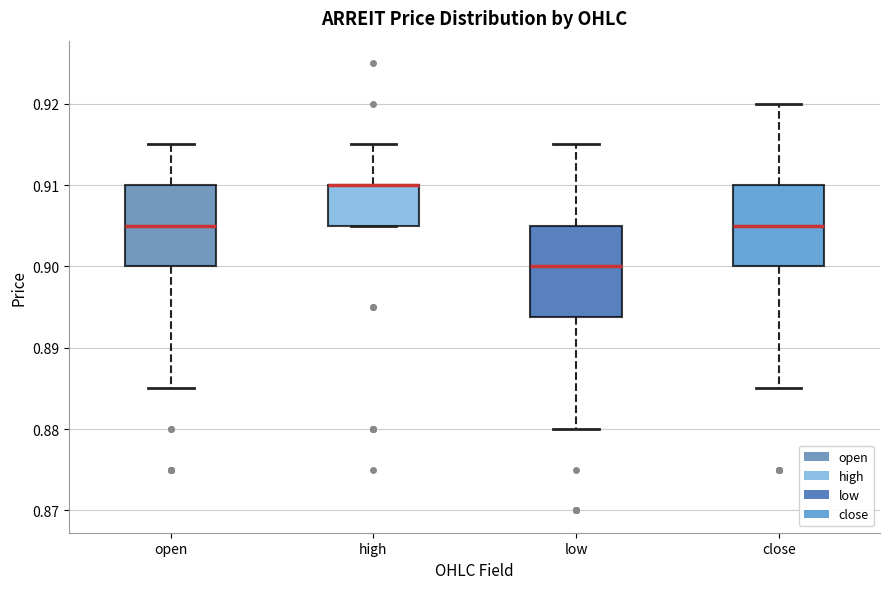

Where is the upper edge of the box for low on the y-axis? The values are not printed on the chart, so give them approximately, as read against the axis.

0.905